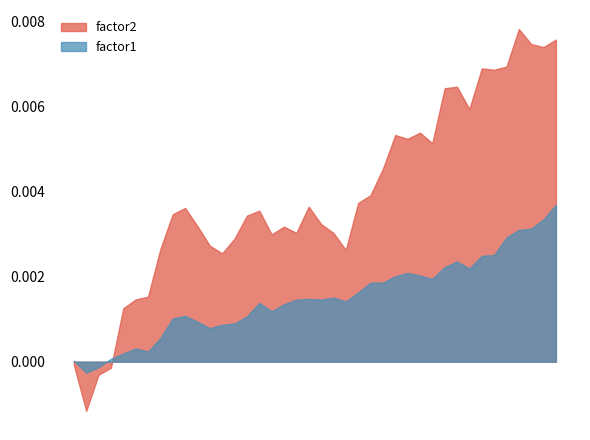

Which series has the largest range (max minus min)?

factor2